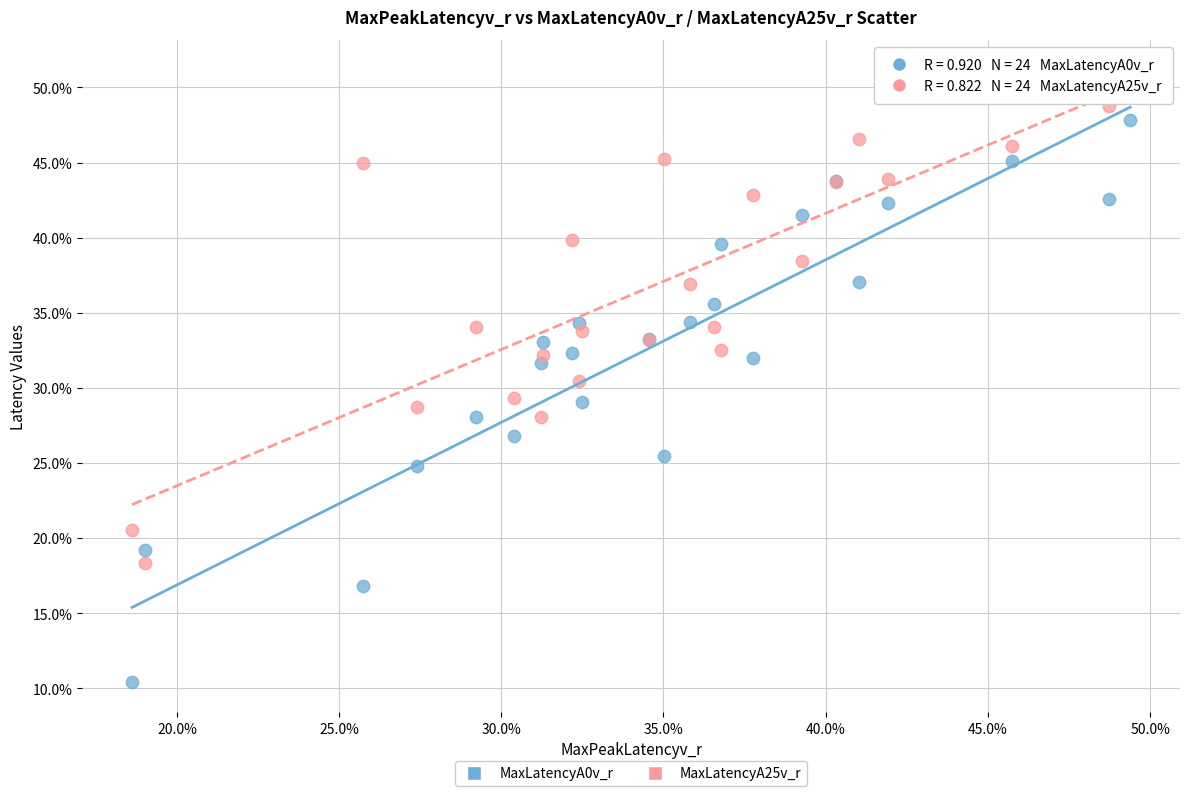

Which series reaches the maximum Y coordinate?

MaxLatencyA25v_r